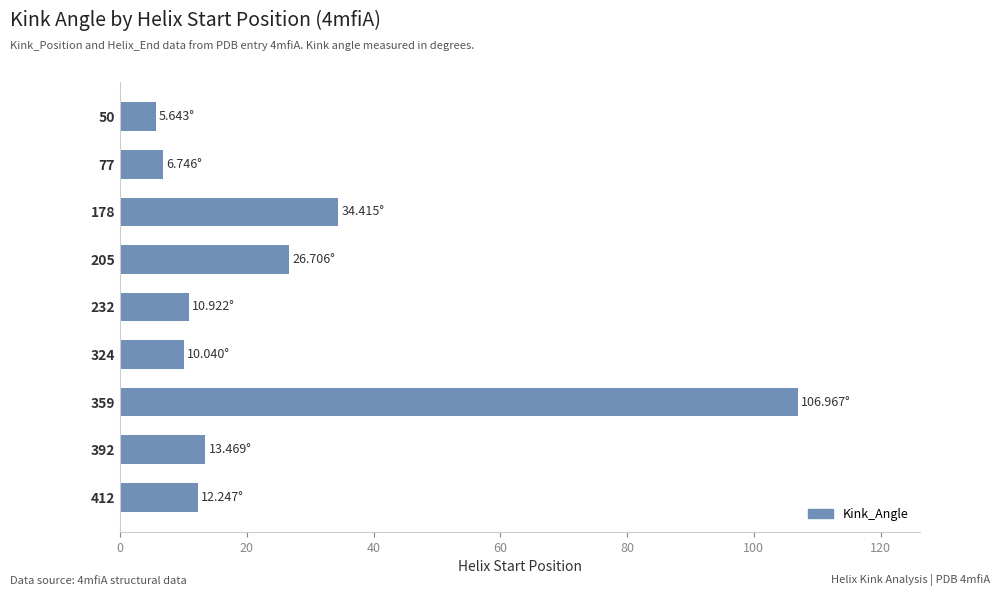

What is the difference between the second highest and second lowest values?

27.7